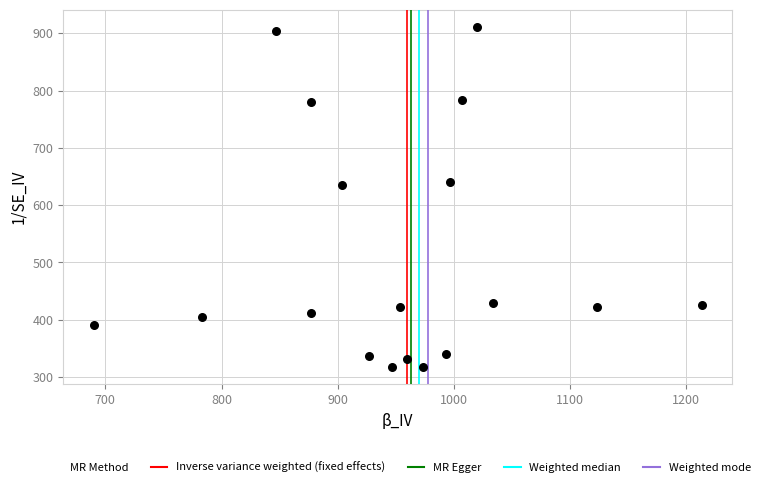

What Y value in the scatter plot is closest to 614?

634.5